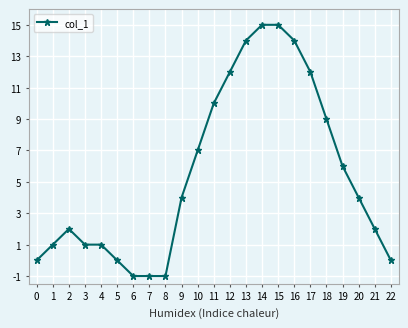

Count the number of categories in the chart.

23